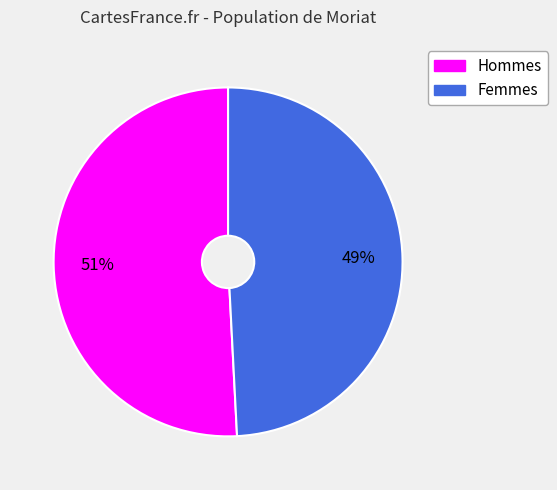

How many segments does this pie chart have?

2